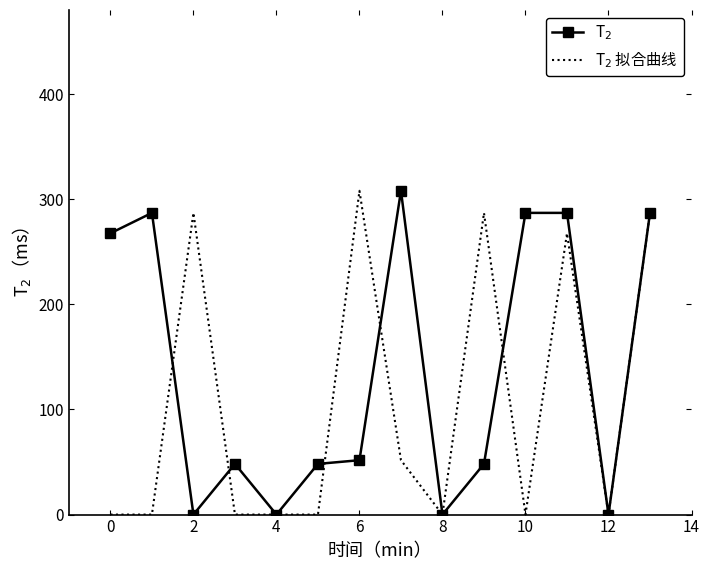

What is the highest value of the T$_2$ series?

308.0